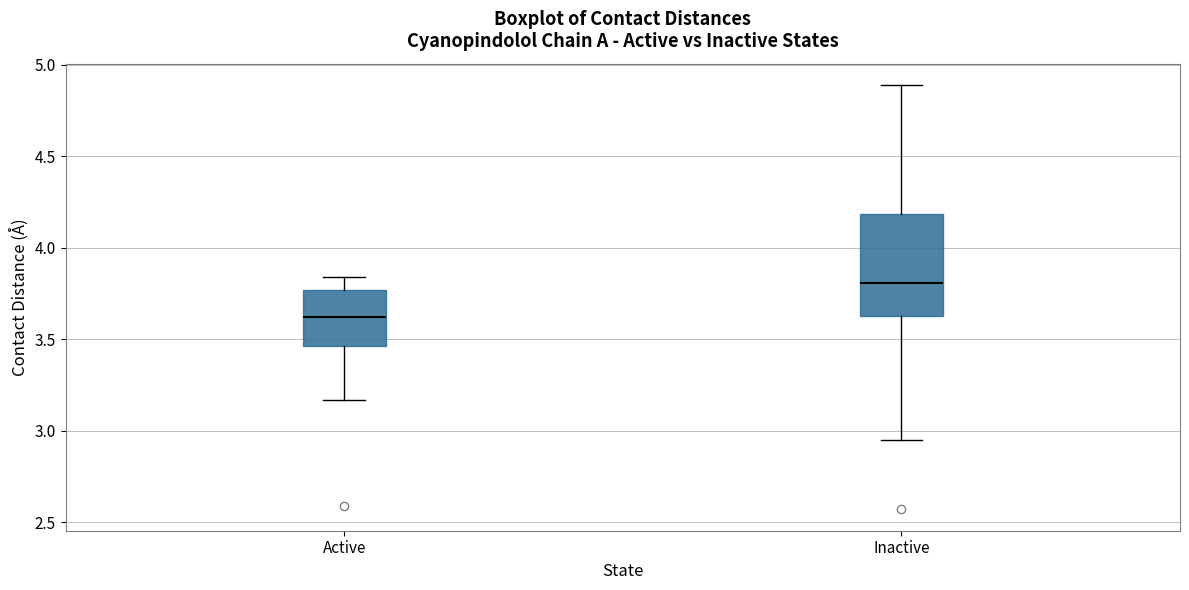

Where is the lower edge of the box for Inactive on the y-axis? The values are not printed on the chart, so give them approximately, as read against the axis.

3.65